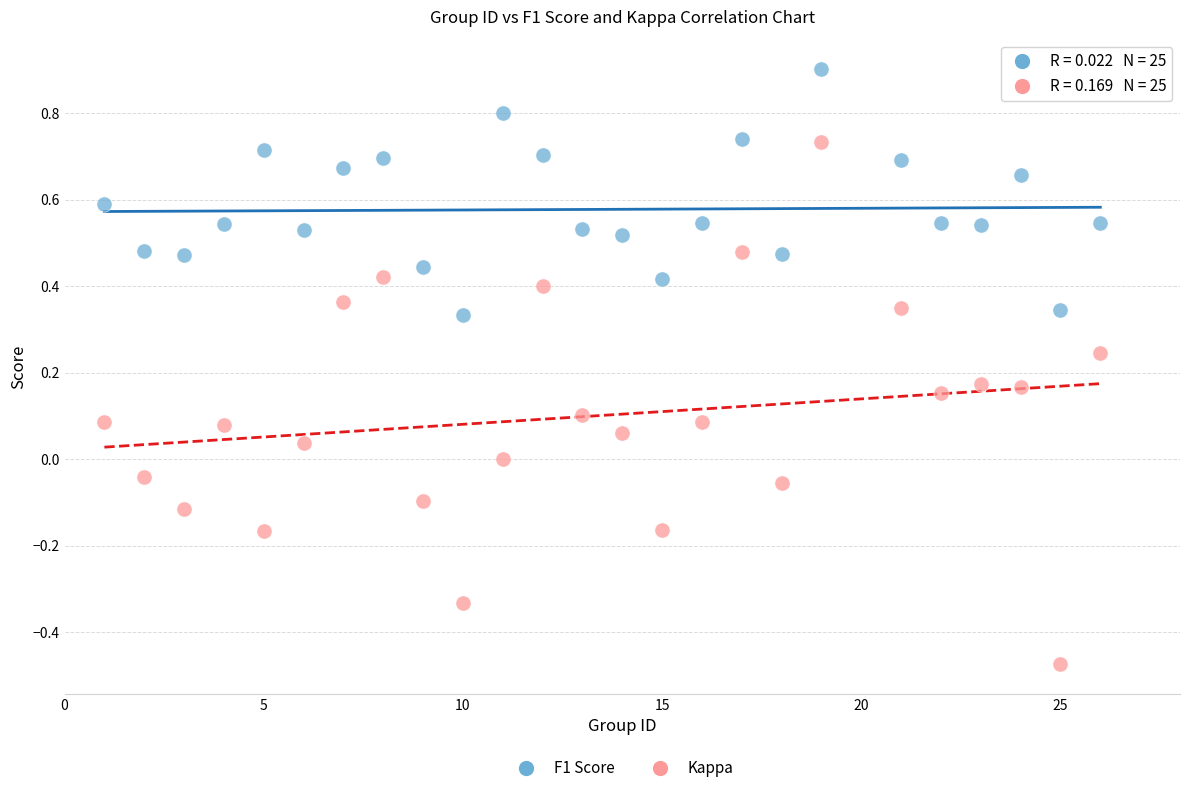

Across all data points, what is the range of Y values (max minus min)?

1.4